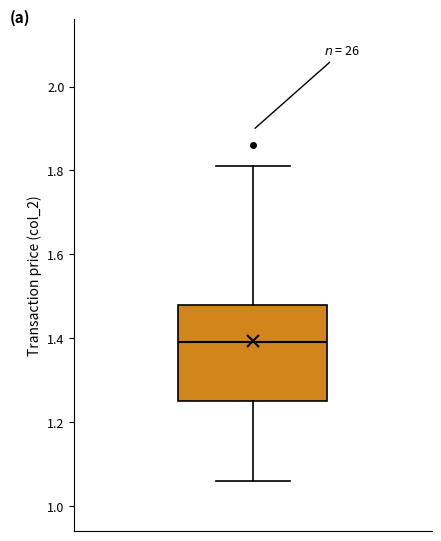

Transcribe this box plot: give where the median line is, the range the box spans, and where the two whiskers end, as read against the y-axis. The values are not printed on the chart, so give them approximately, as read against the axis.

median 1.40, box 1.26 to 1.48, whiskers 1.06 to 1.82